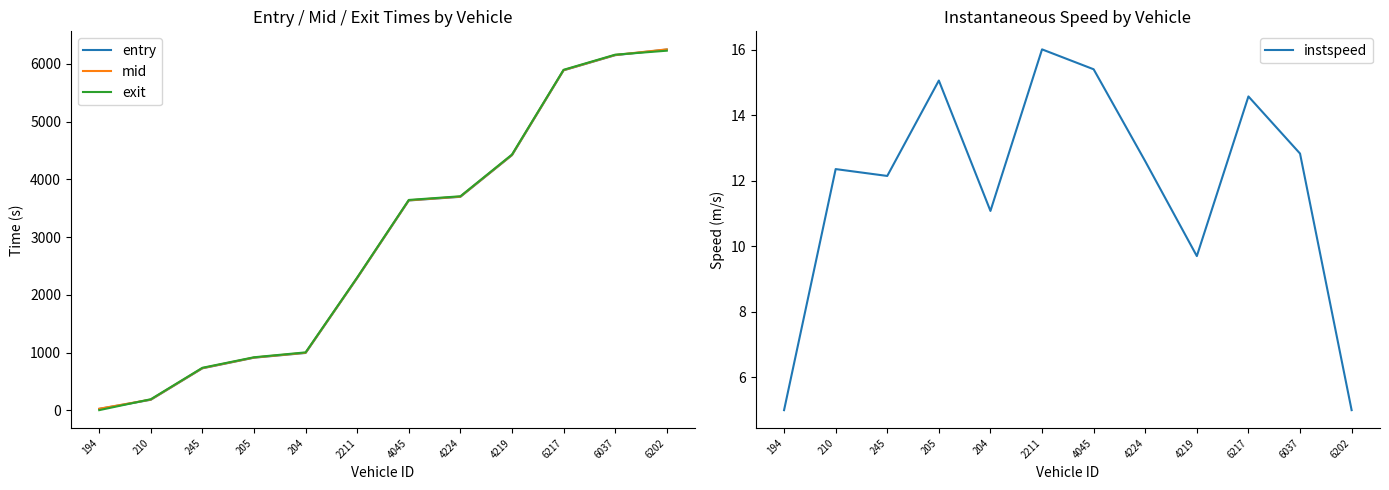

True or false: exit has more than 0 points higher than both neighbors.

False